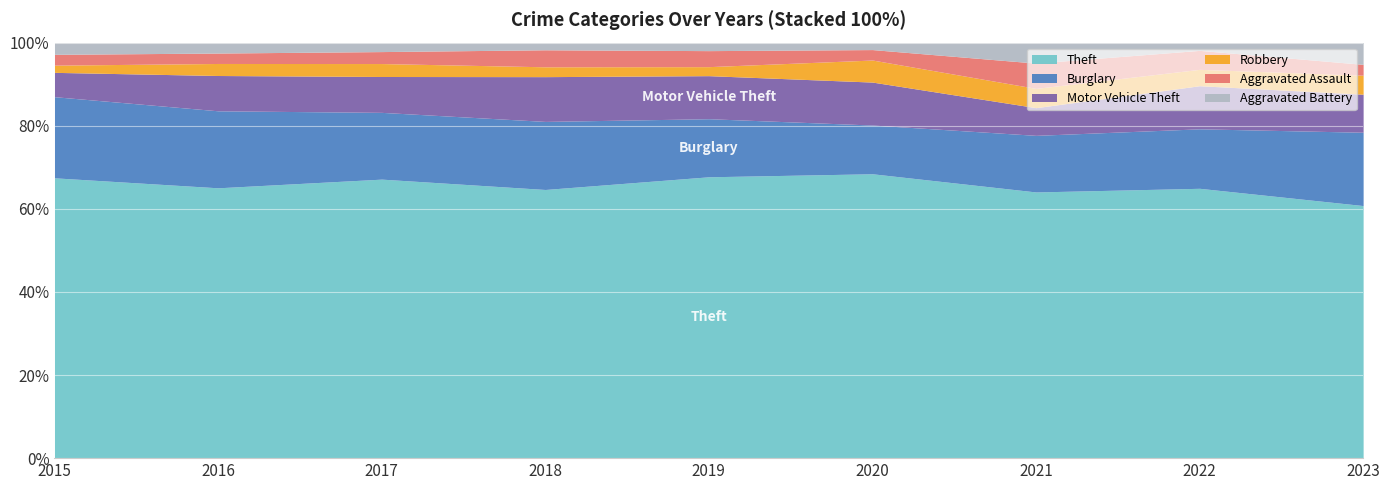

What is the total value across all series at 2023?

100.0